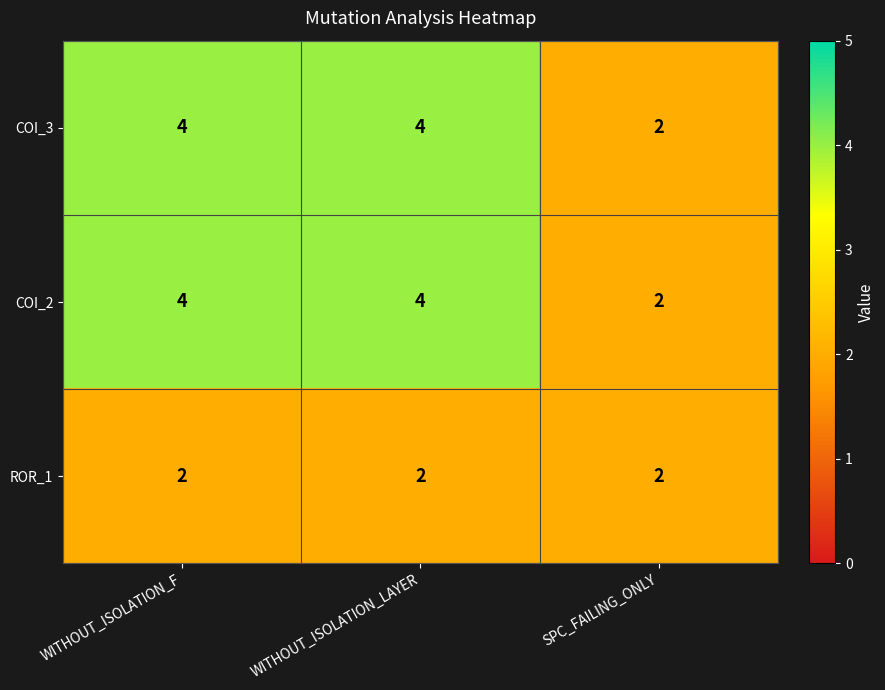

The COI_2 series shows 2 at WITHOUT_ISOLATION_LAYER. True or false?

False